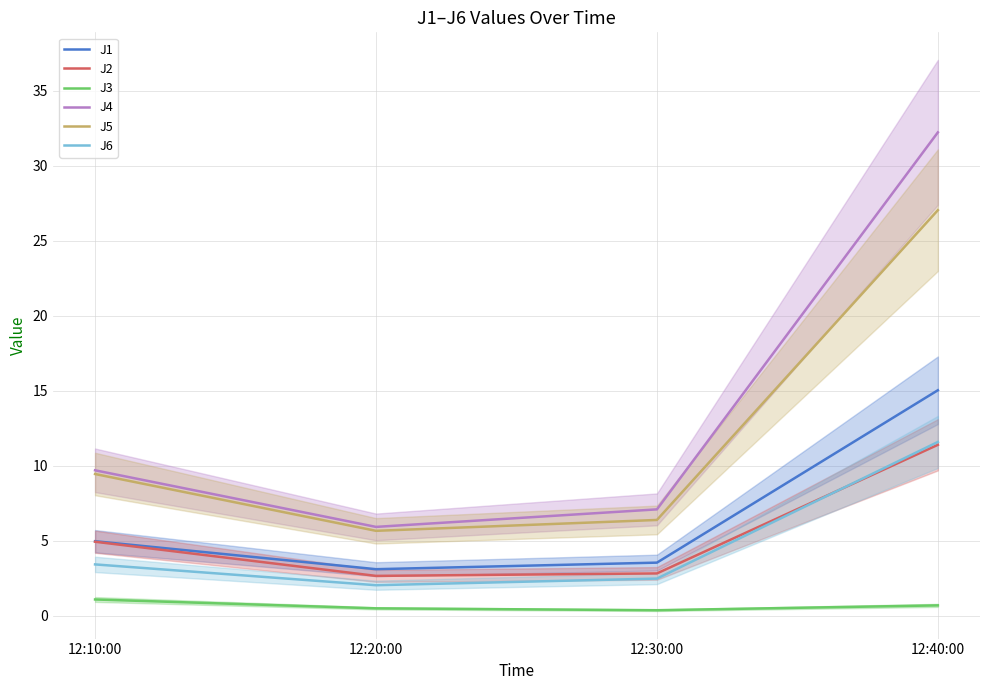

What is the minimum value for J6?

2.0